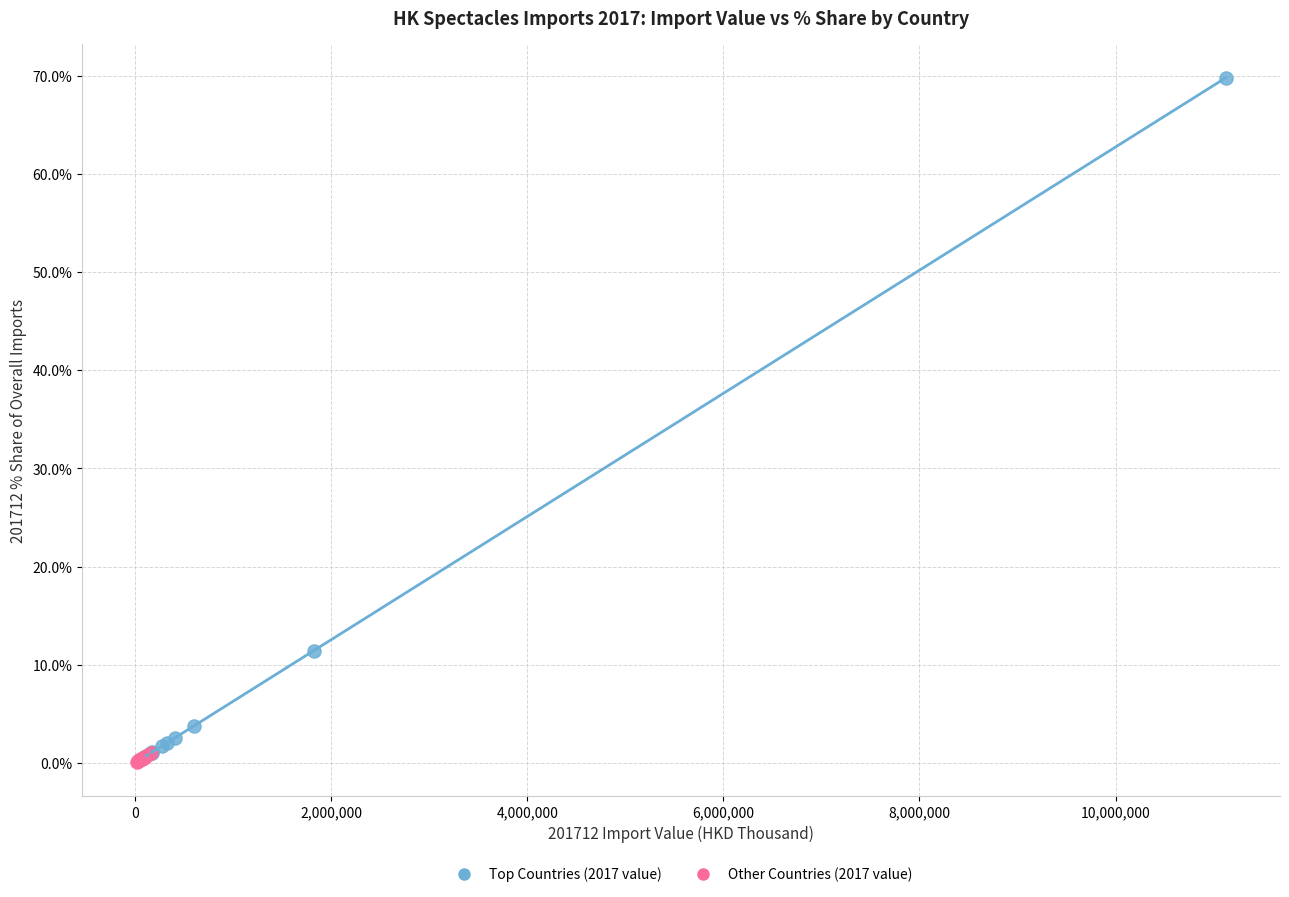

Which series has the widest spread of Y values?

Top Countries (2017 value)